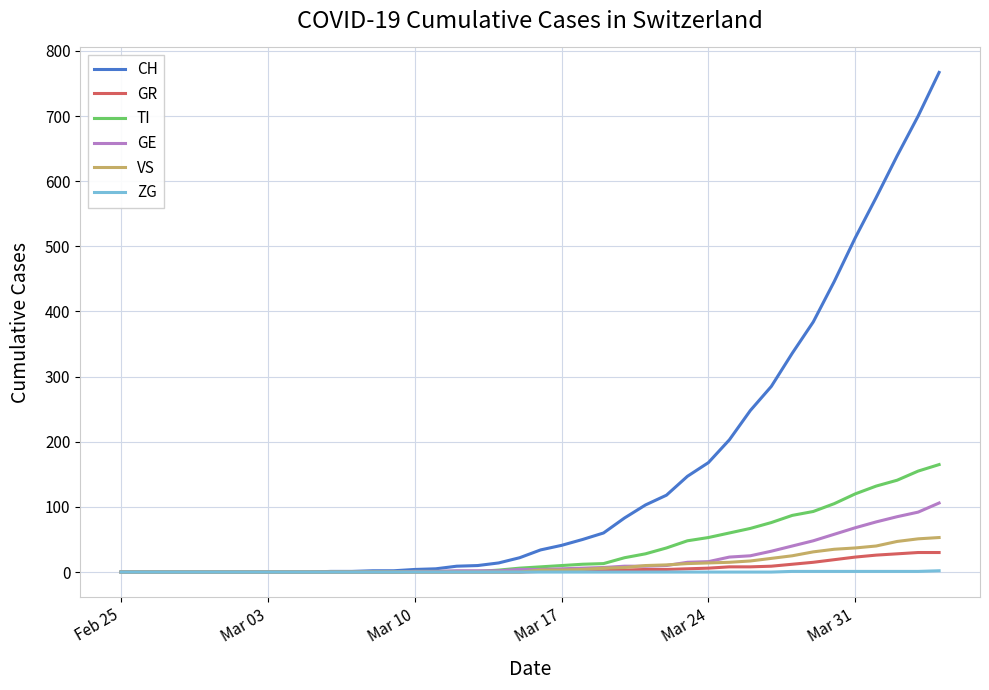

What is the maximum value shown in the chart?

767